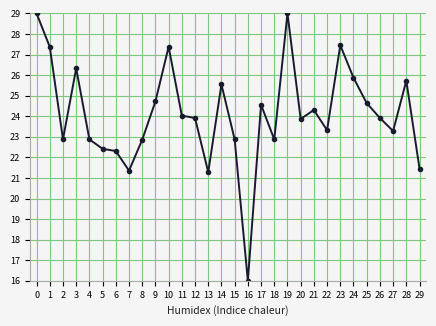

What is the smallest value displayed?

16.0